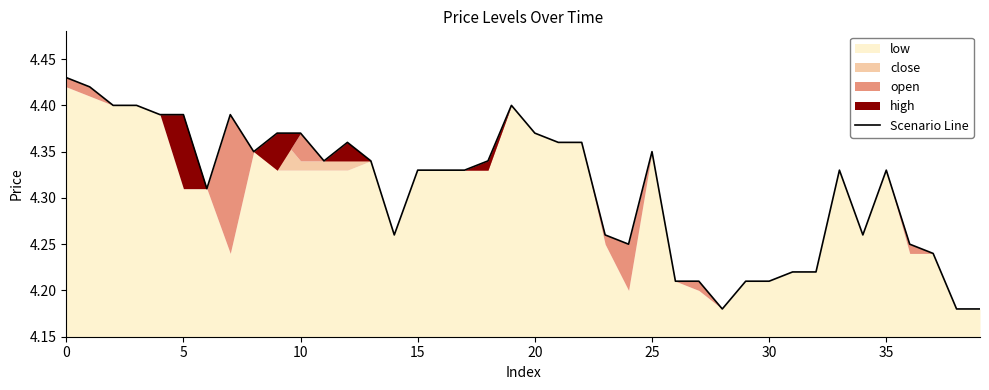

The value at 16 is 4.3. True or false?

True